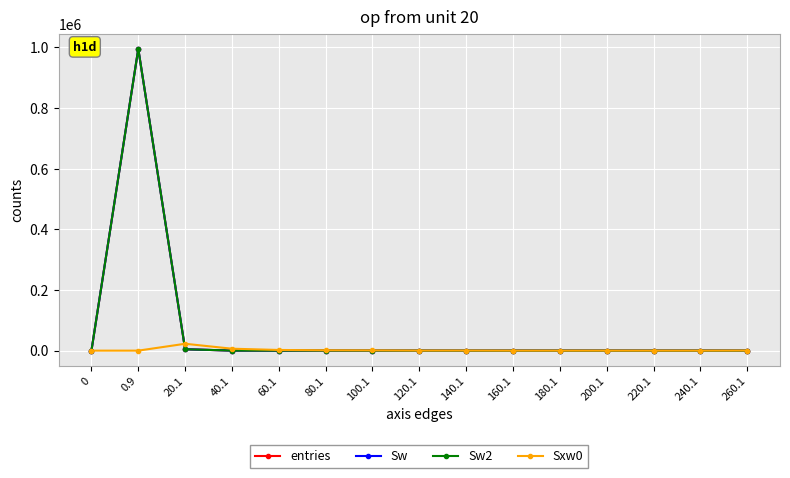

The value of Sxw0 at 20.1 is 22657. True or false?

True